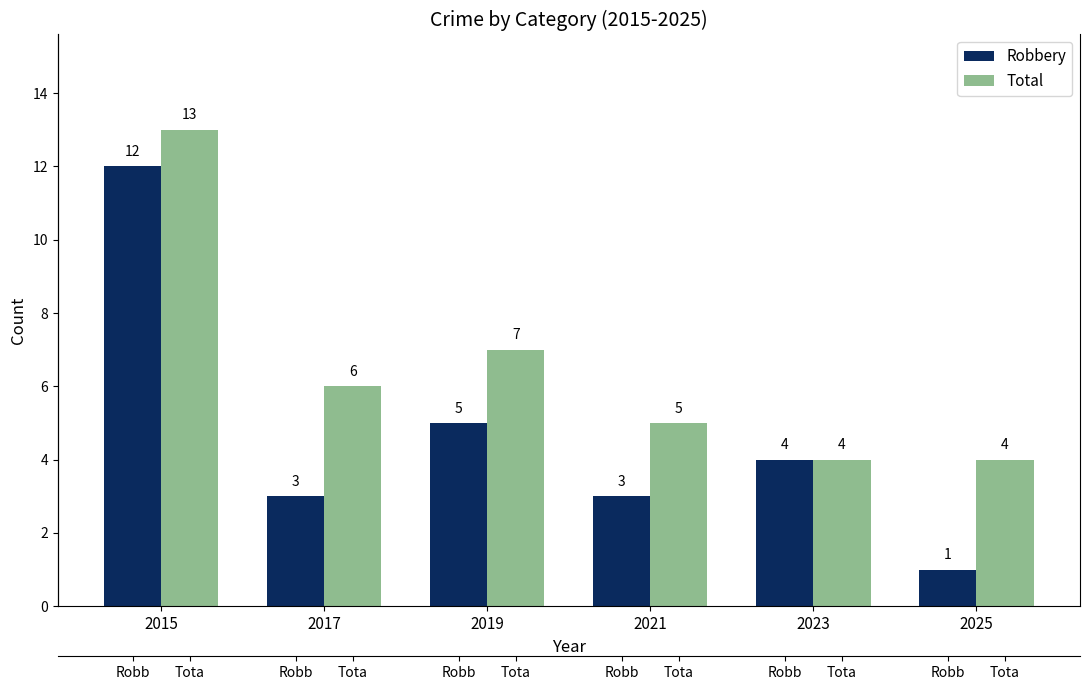

Which category has the highest value across all series?

2015